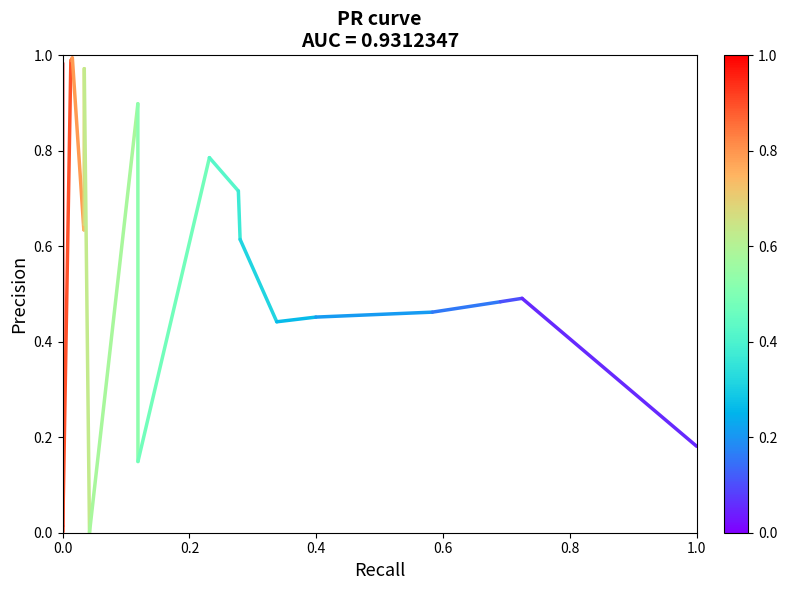

Count the number of categories in the chart.

20